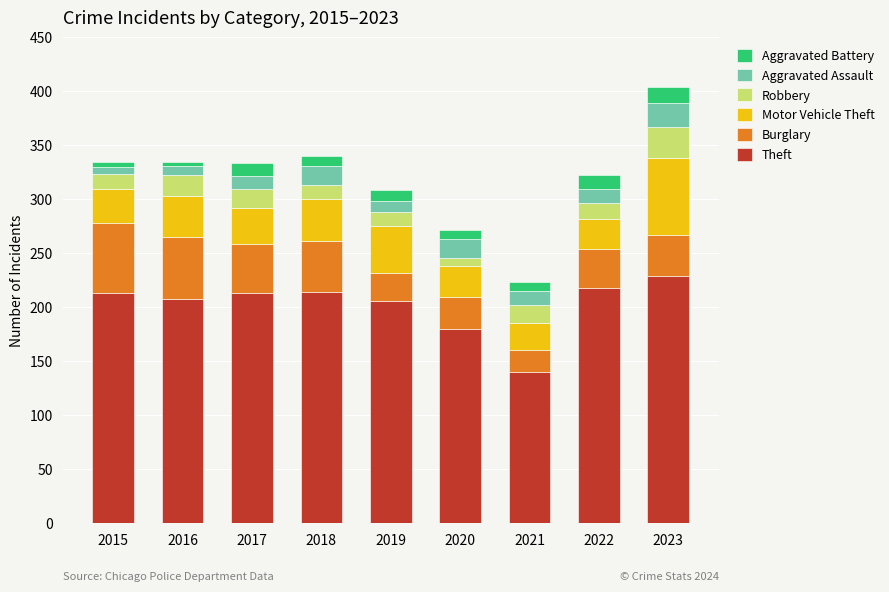

At which category is the sum across all series the highest?

2023